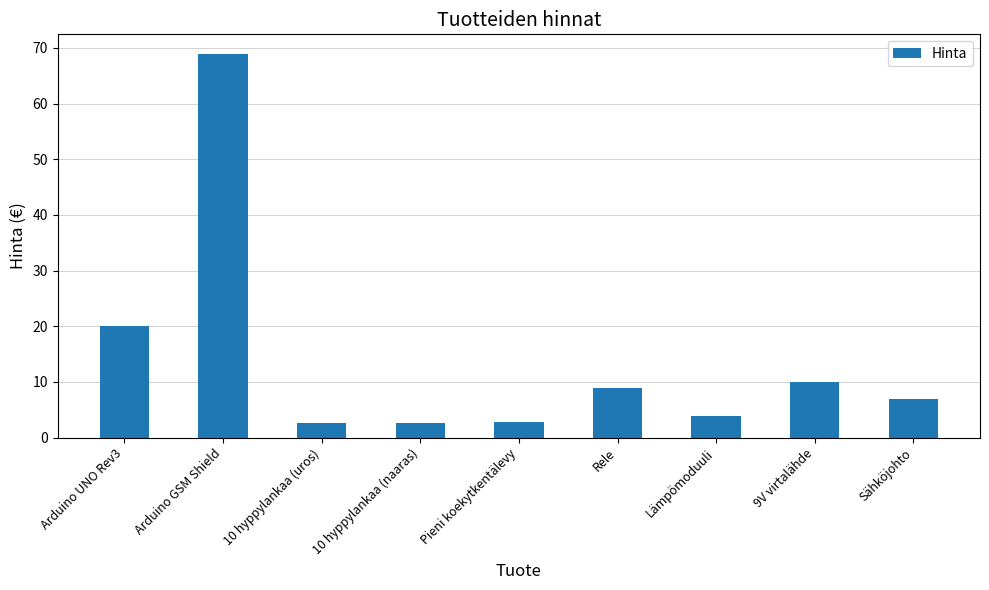

Where is the data nearest to the value 35?

Arduino UNO Rev3